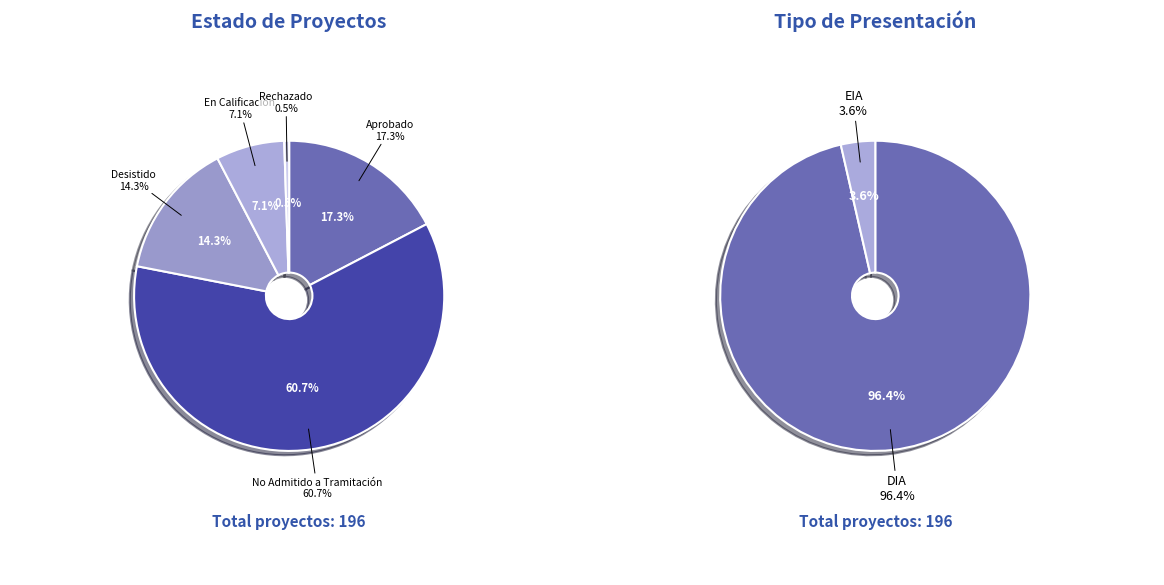

How many segments does this pie chart have?

5